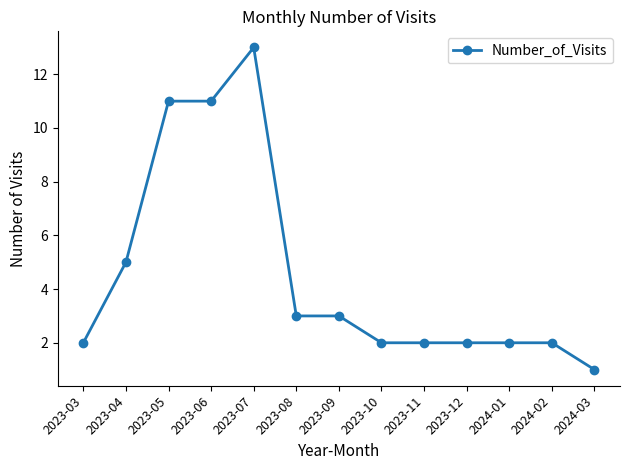

Does the chart have visible grid lines?

No